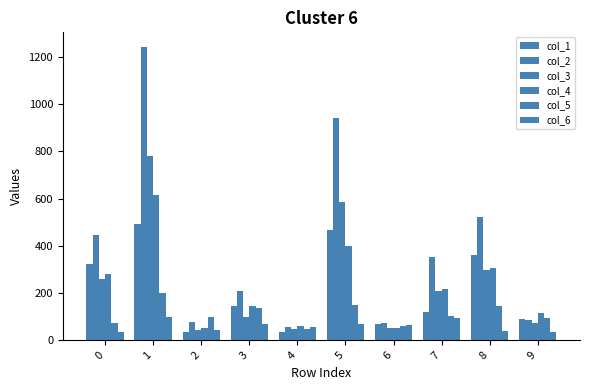

How many data points in col_5 are less than 102?

5